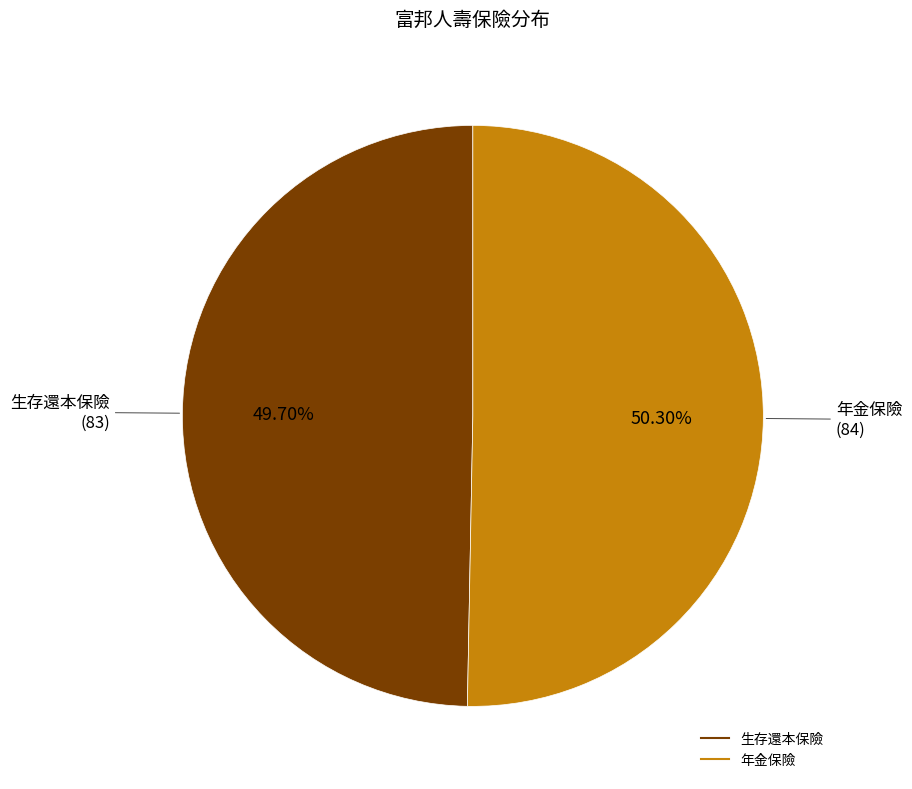

To the nearest percent, what is the combined percentage of 年金保險 and 生存還本保險?

100%